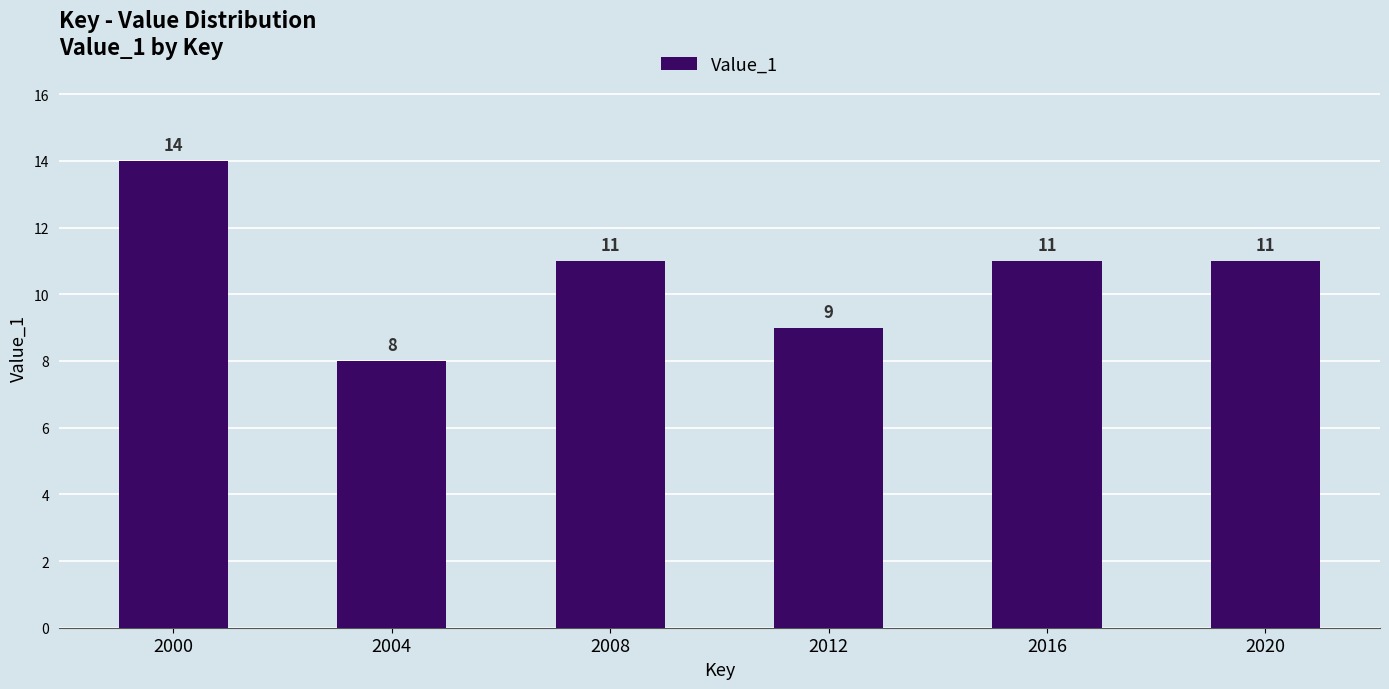

Reading left to right, list all the values displayed in this chart.

2000=14	2004=8	2008=11	2012=9	2016=11	2020=11